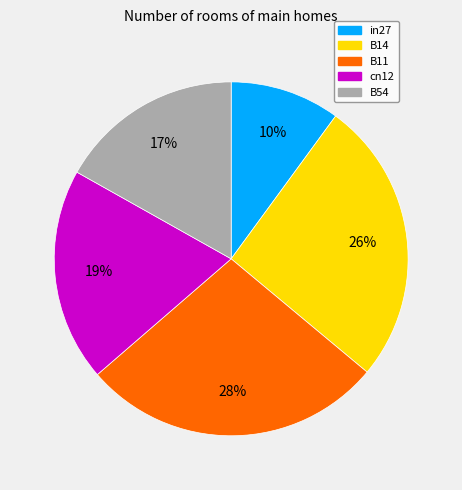

Which slice is the smallest?

in27